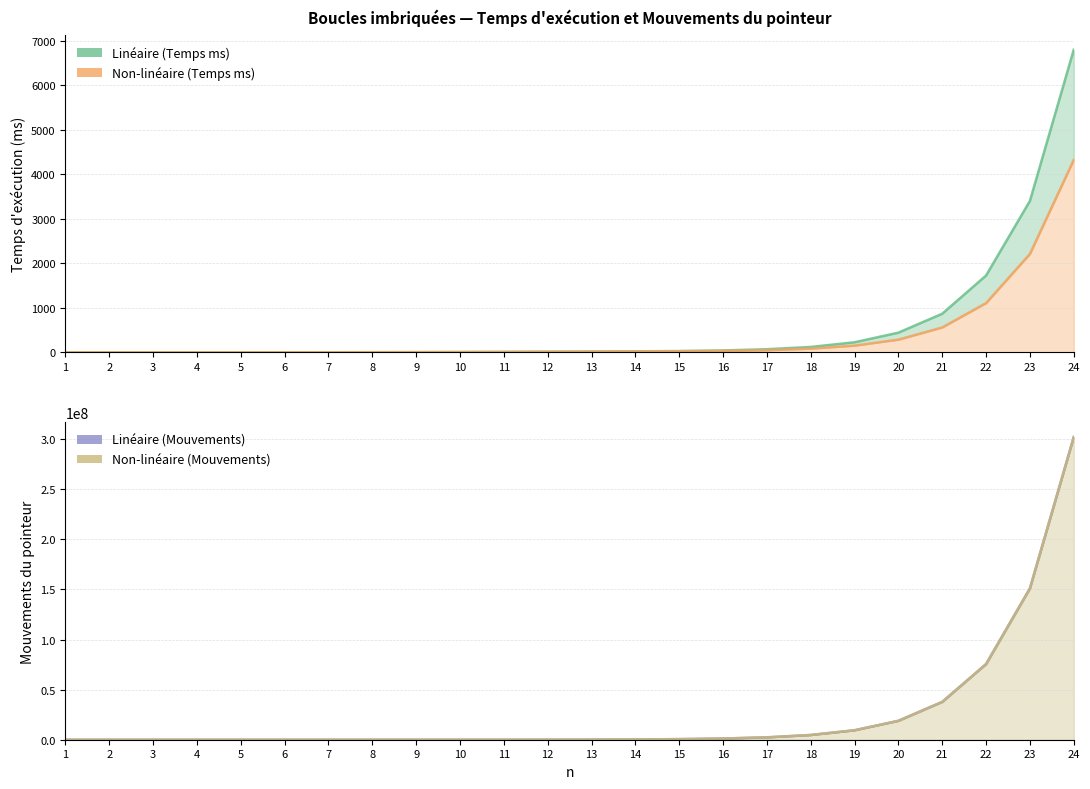

What is the average value of the Linéaire (Mouvements) series?

25165811.5